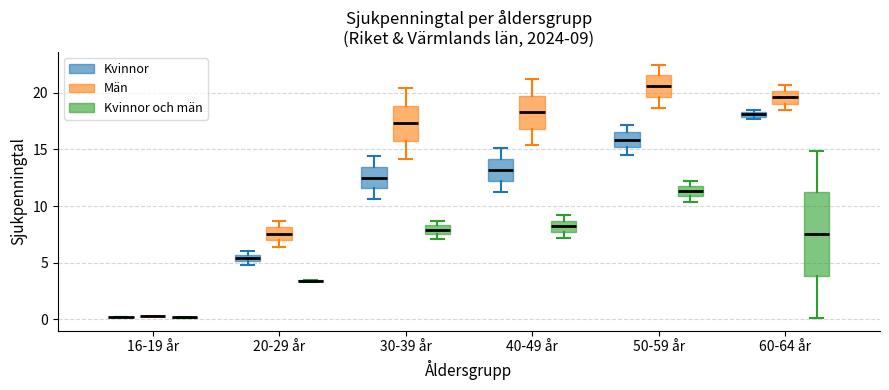

Which box is the tallest, from its lower edge to its upper edge?

60-64 år (Kvinnor och män)